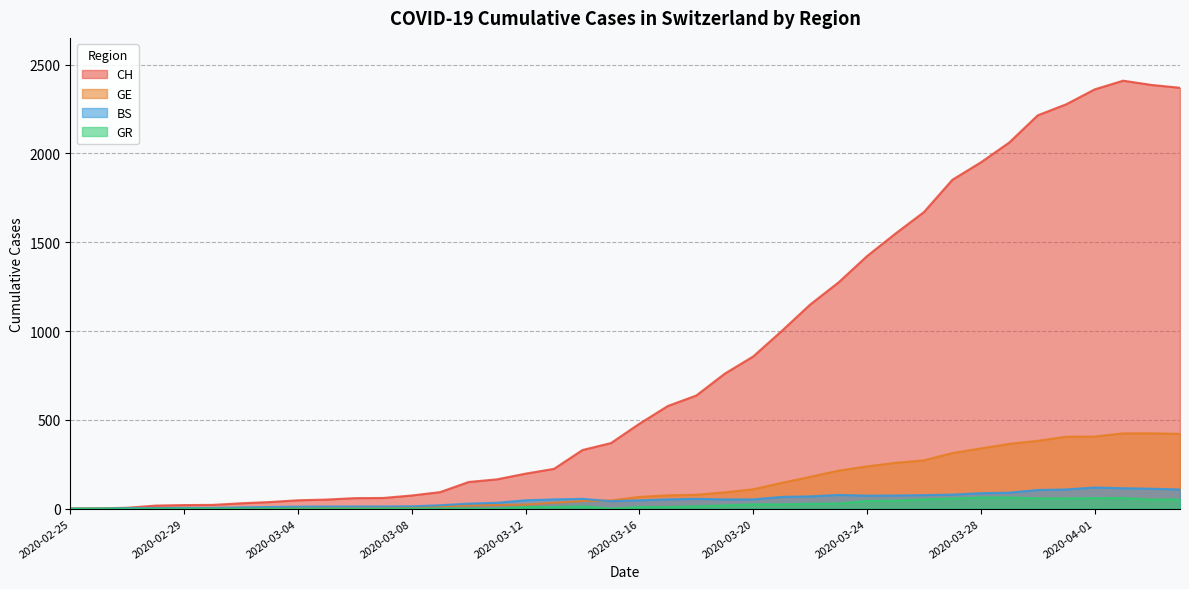

In BS, how many points are lower than both neighbors (excluding endpoints)?

2